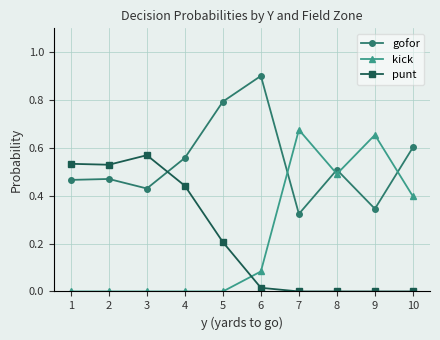

The value of kick at 3 is -0.4. True or false?

False